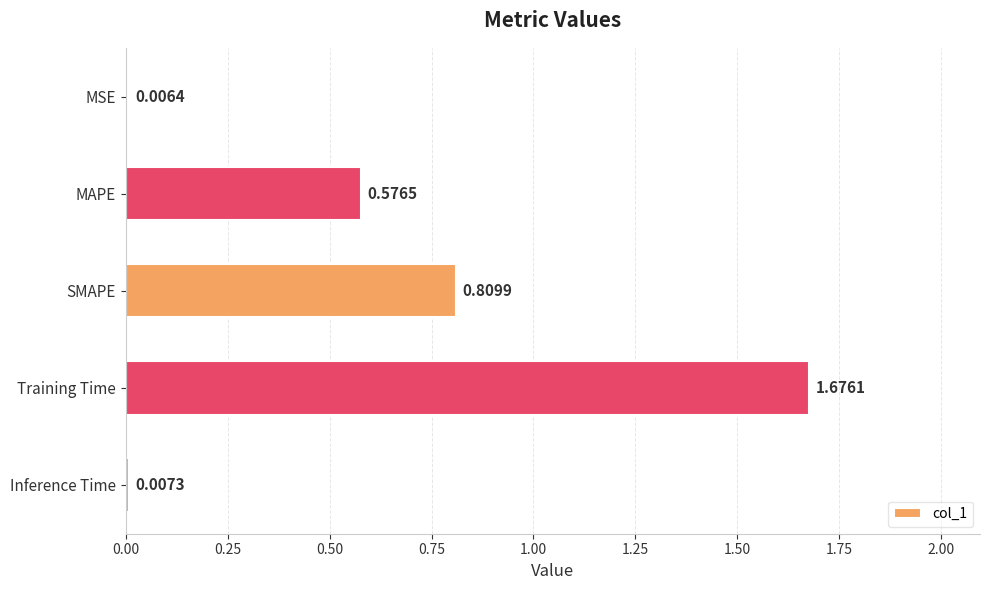

Which category has the lowest value across all series?

MSE